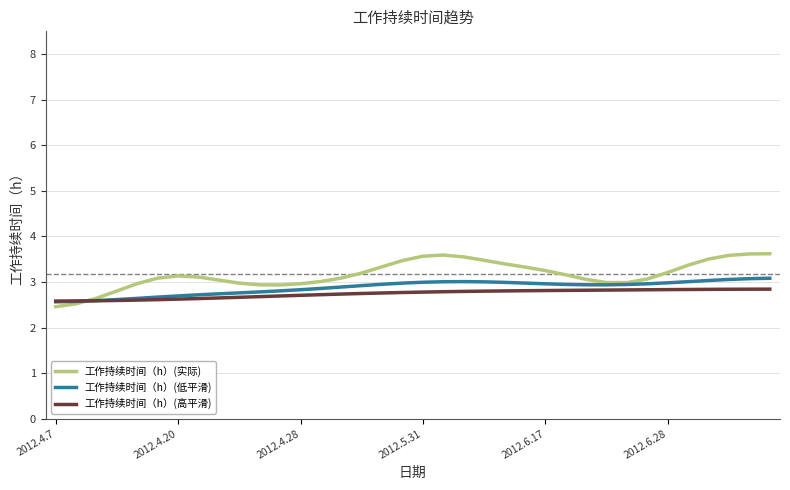

What is the lowest value of the 工作持续时间（h）(高平滑) series?

2.6